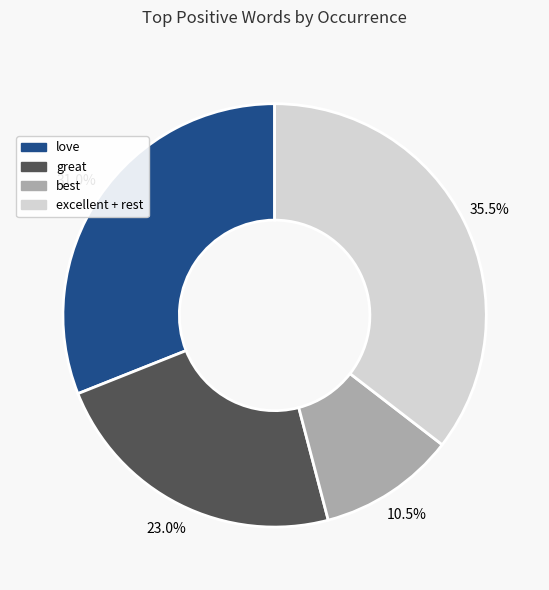

What is the smallest slice in the pie chart?

best